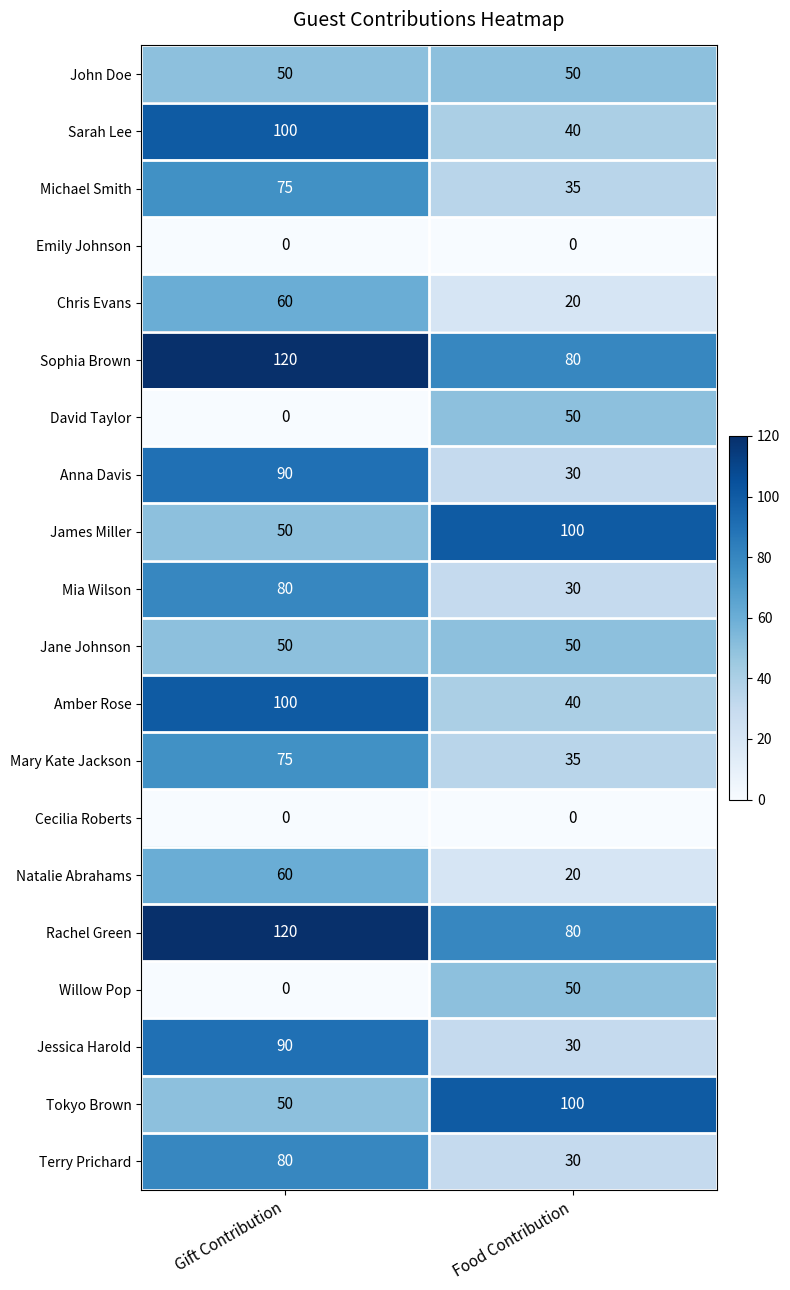

At which category is the sum across all series the highest?

Gift Contribution